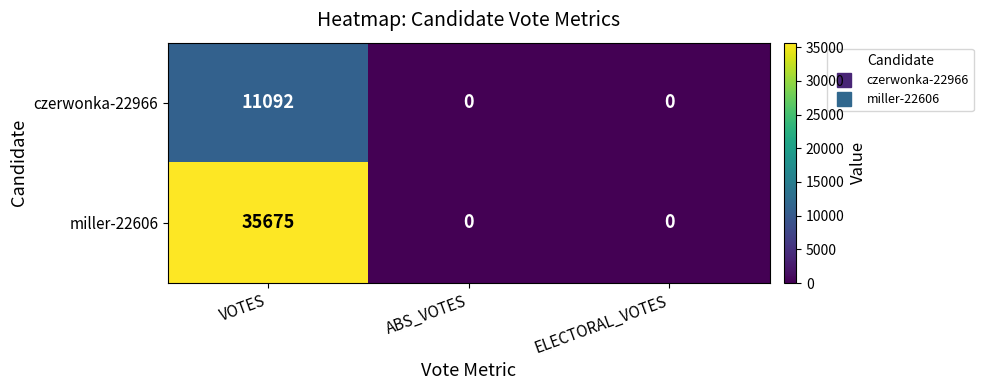

The value of miller-22606 at ELECTORAL_VOTES is 0. True or false?

True